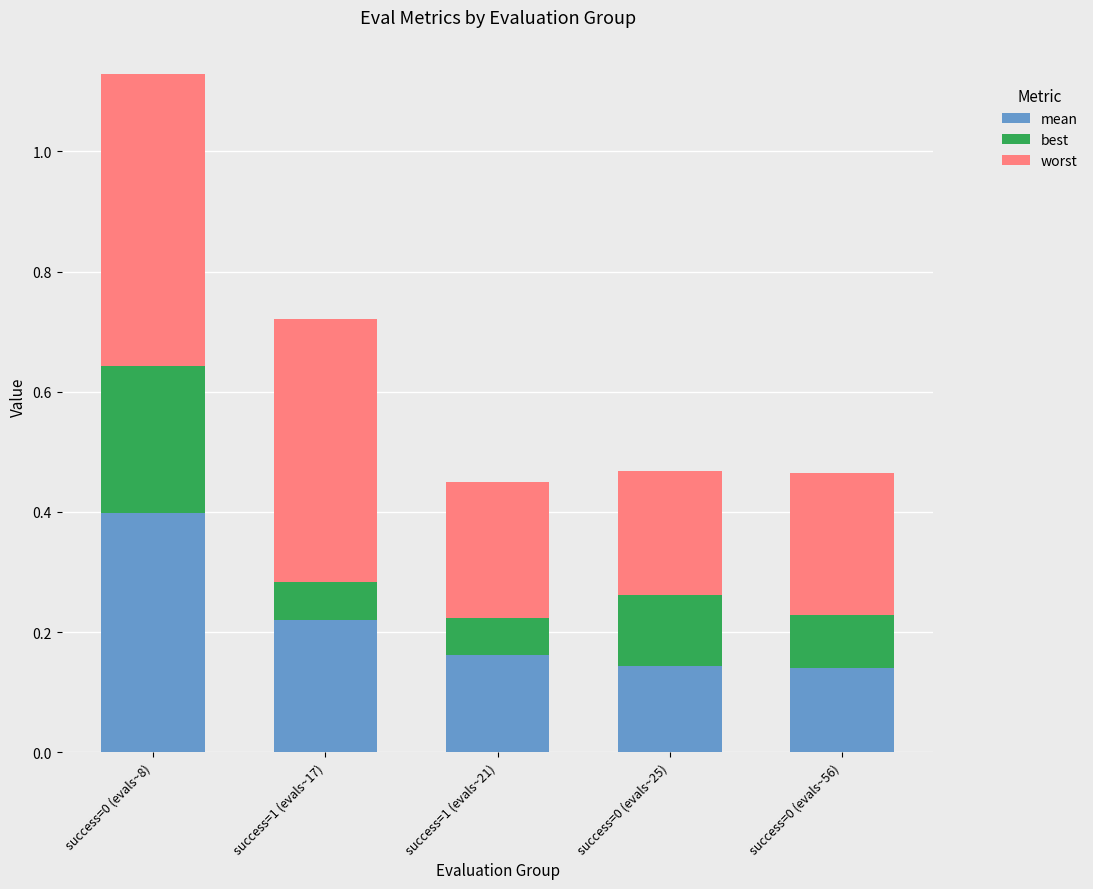

What are all the series names shown in the legend?

mean, best, worst